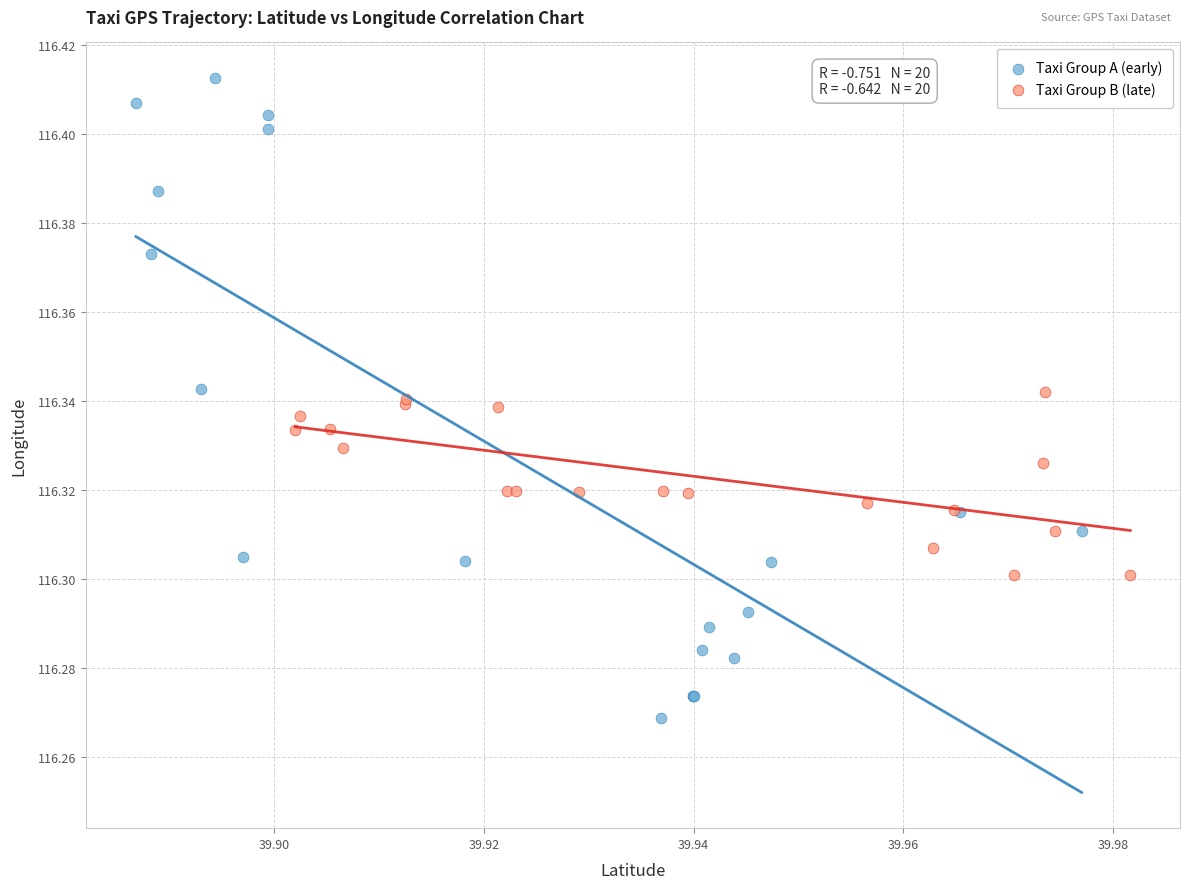

Which series has the largest Y range (max minus min)?

Taxi Group A (early)